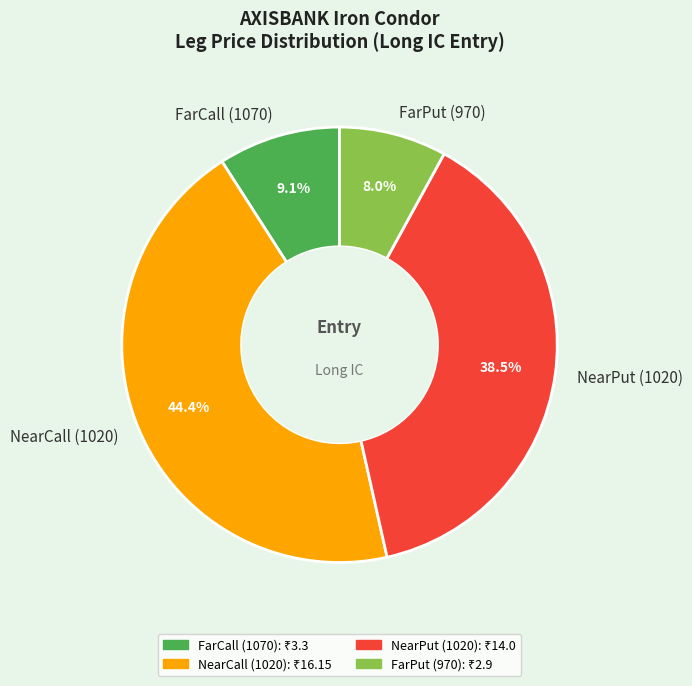

What is the ratio of the value at FarPut (970) to the value at NearCall (1020)?

0.2